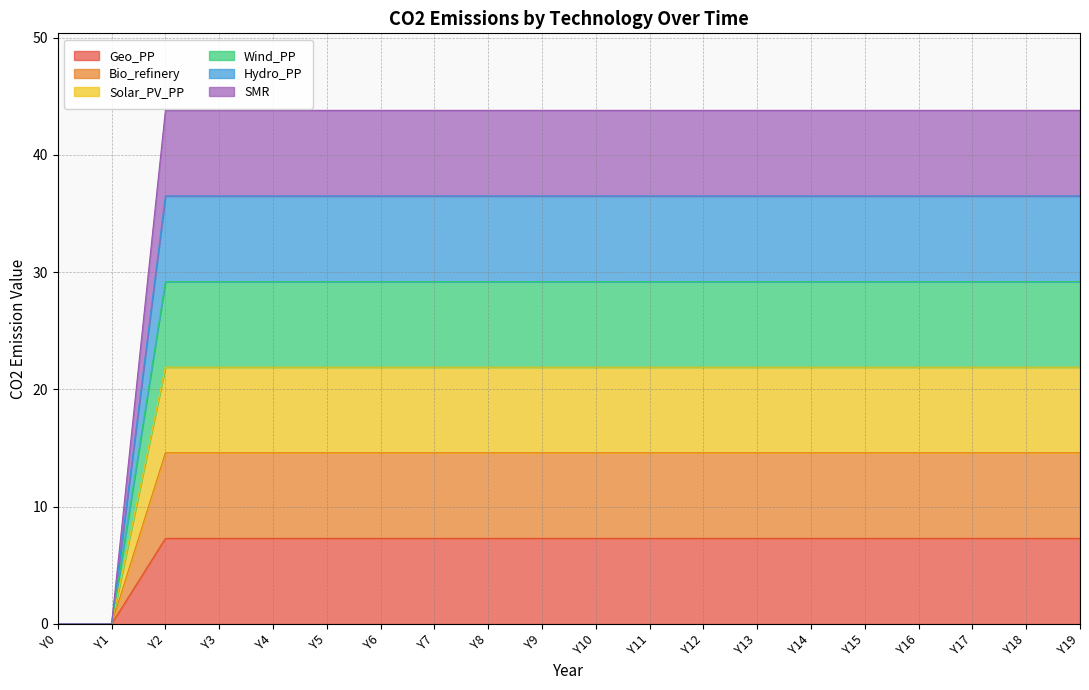

Which series changed the most between Y0 and Y17?

Bio_refinery